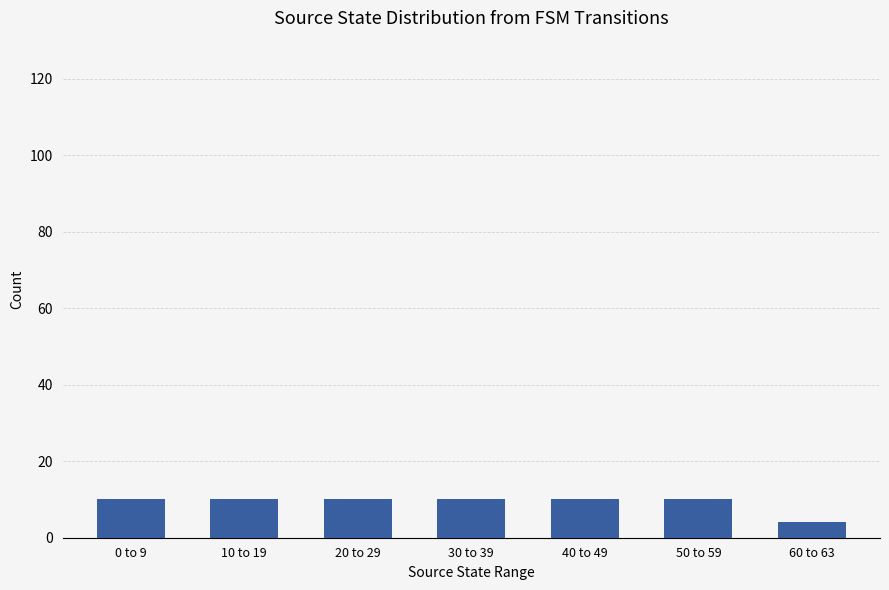

What is the ratio of the value at 50 to 59 to the value at 40 to 49?

1.0